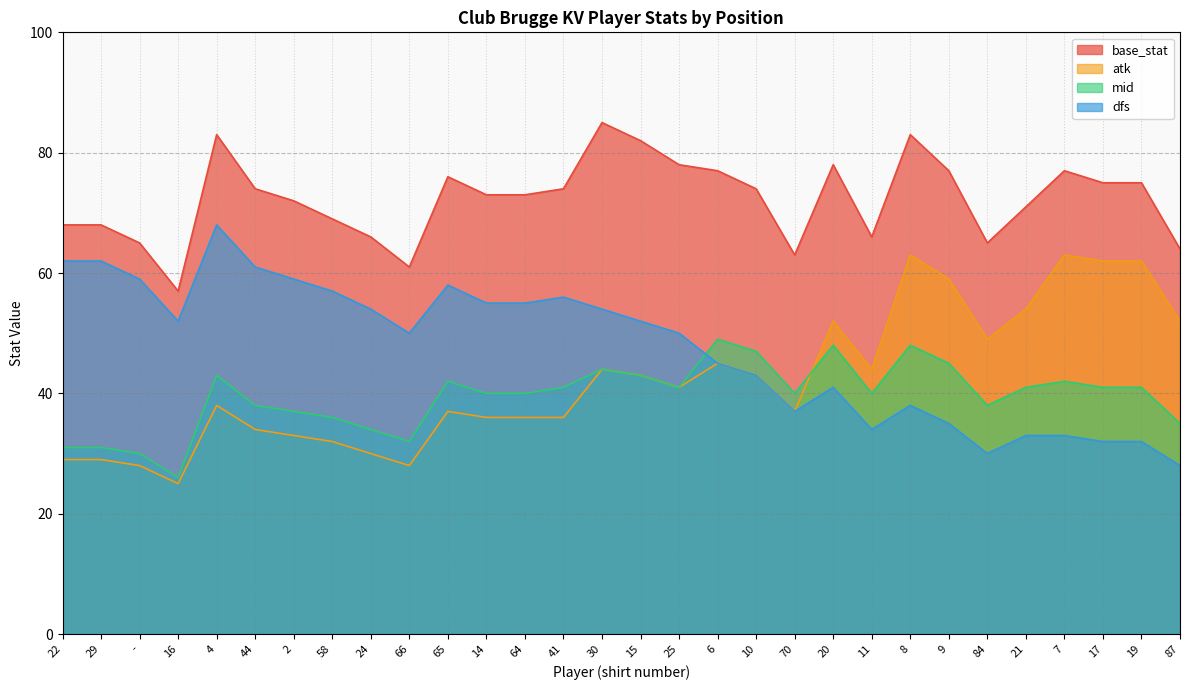

Which series ends up on top after the final intersection of atk and mid?

atk